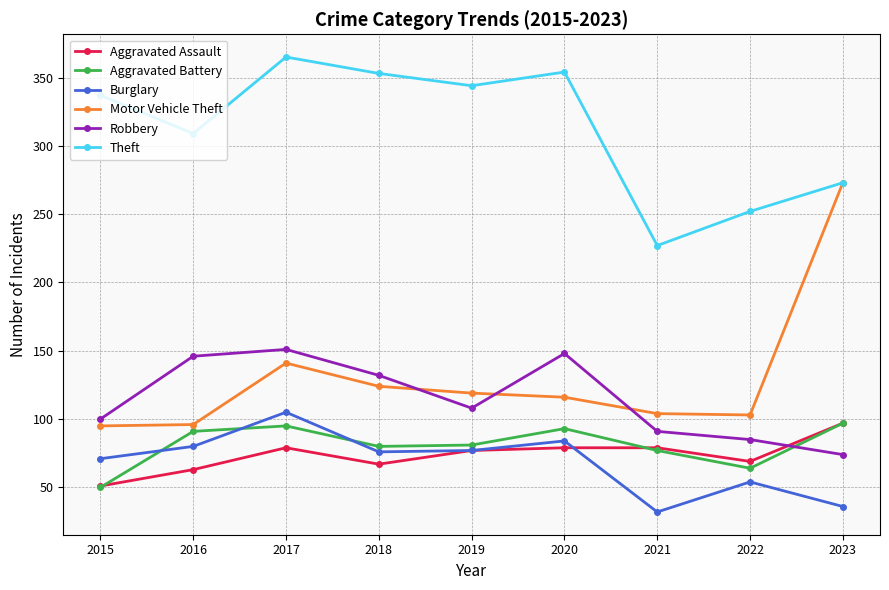

What is the difference between the second highest and second lowest values in the Aggravated Assault series?

16